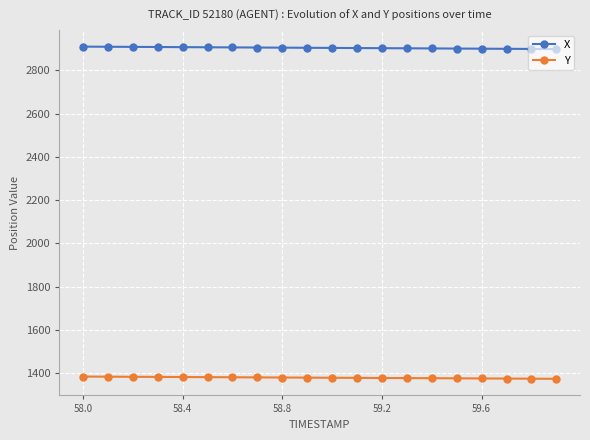

List the series in order of their peak value, lowest first.

Y, X